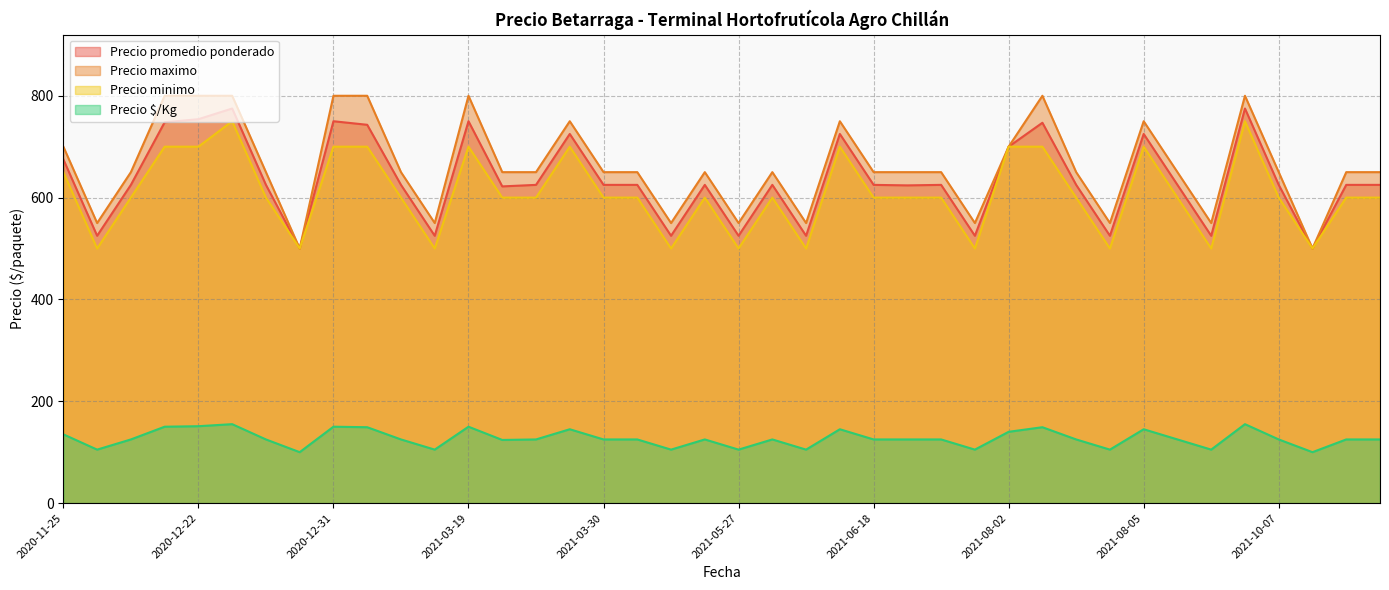

Is it true that Precio minimo equals 141 at 2020-12-22?

False